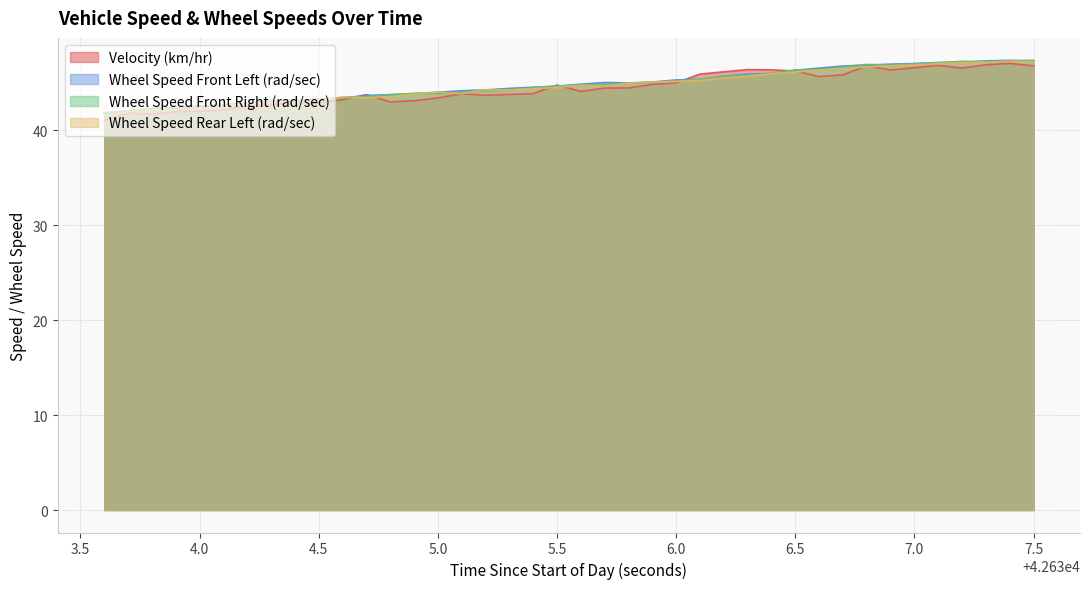

How many times do Velocity (km/hr) and Wheel Speed Front Right (rad/sec) cross each other?

6